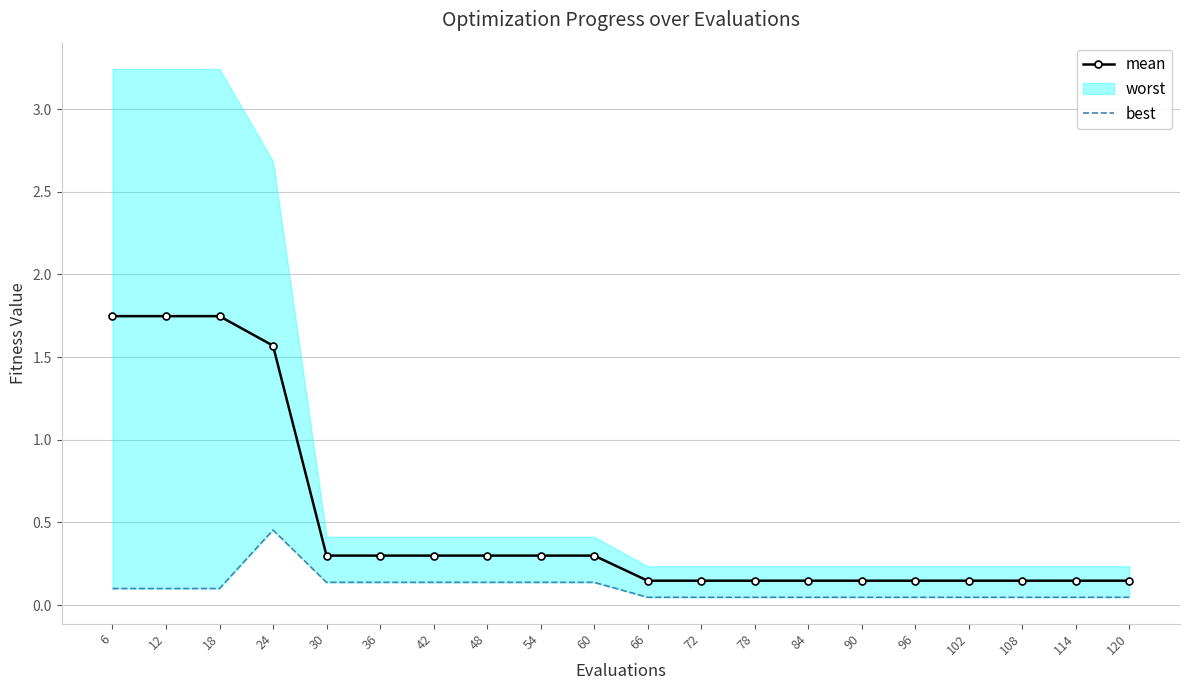

True or false: mean and best intersect in this chart.

False